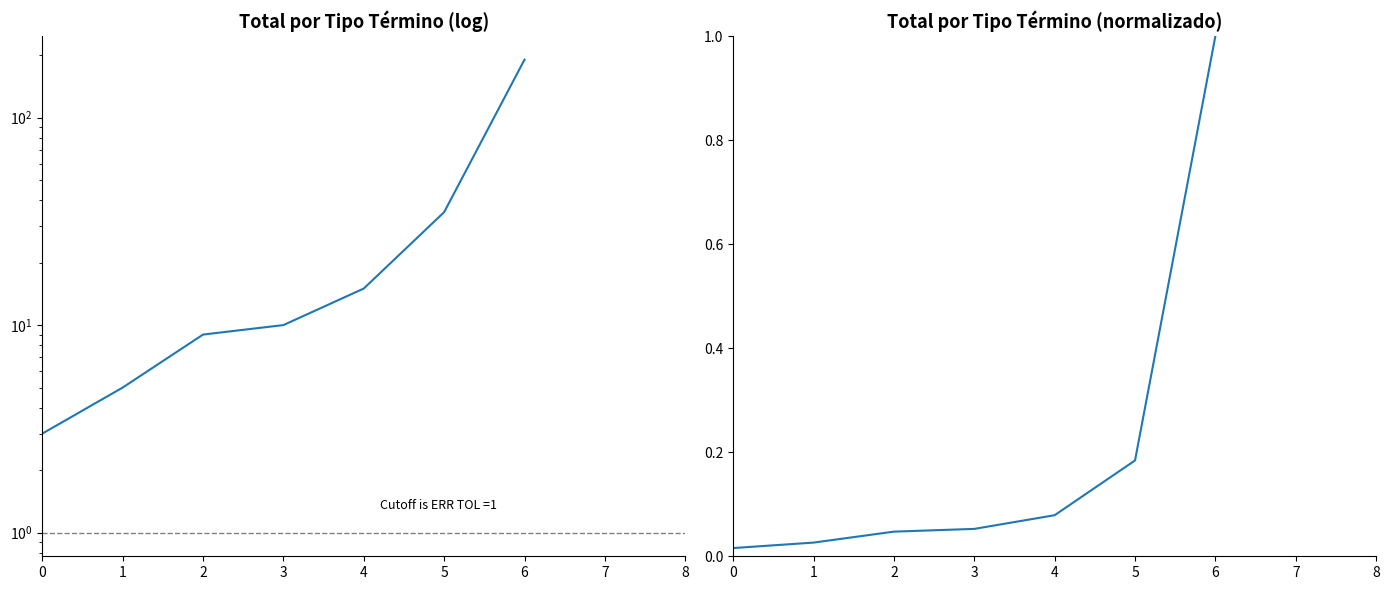

The value at 6 is 1.0. True or false?

True